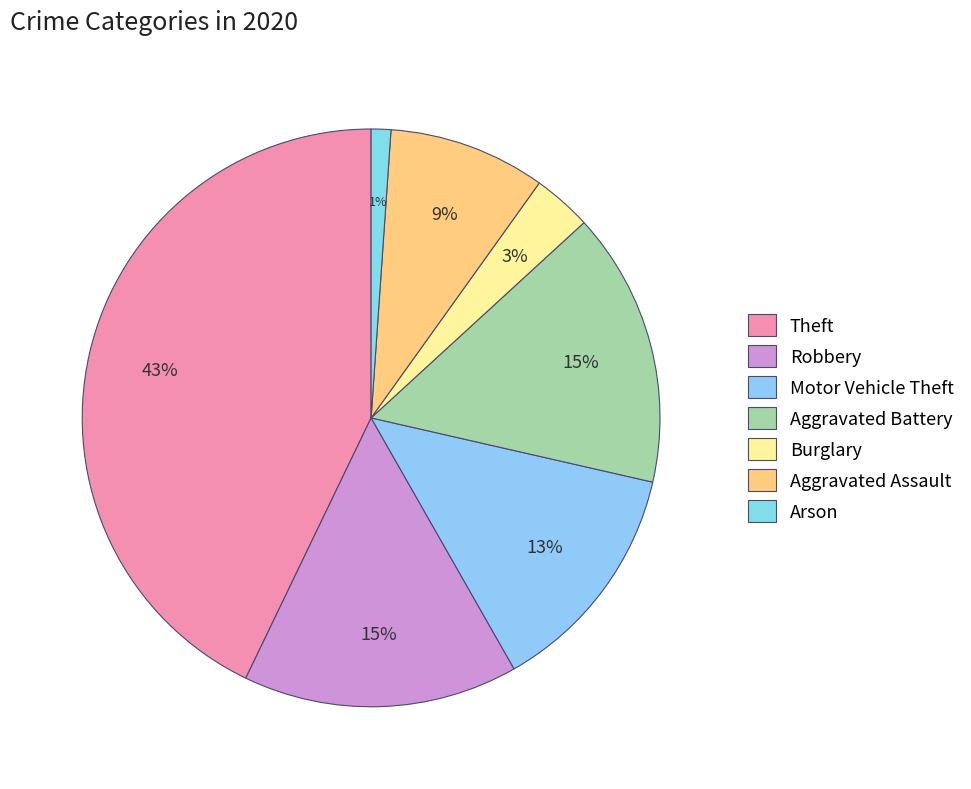

Count the number of slices in the pie.

7